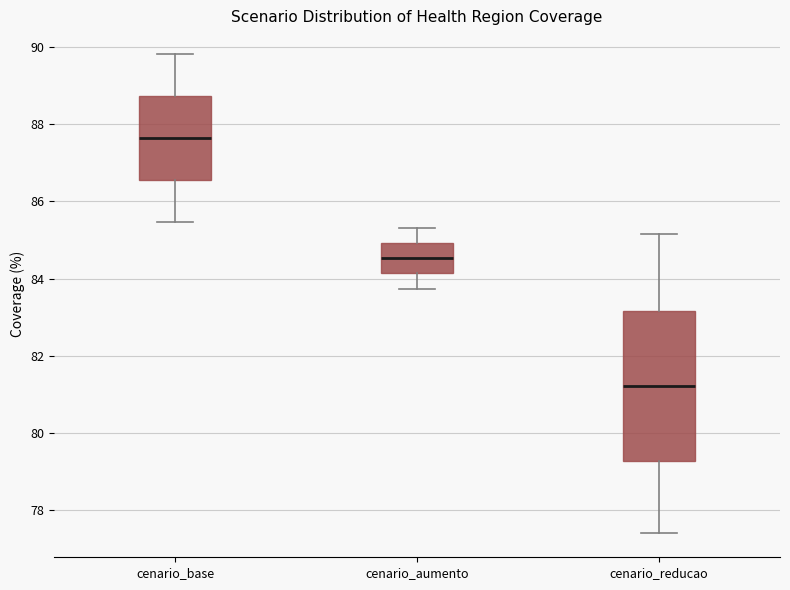

Where does the lower whisker of the box for cenario_reducao end on the y-axis? The values are not printed on the chart, so give them approximately, as read against the axis.

77.4